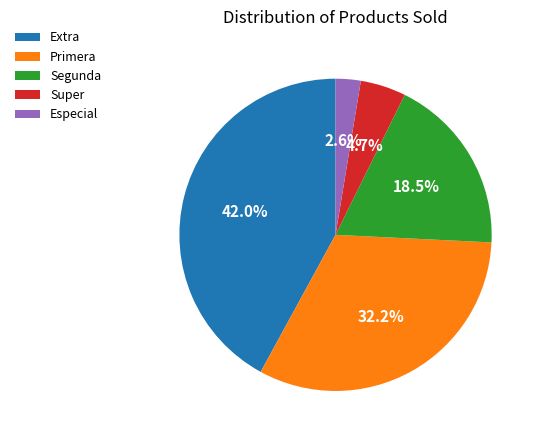

How many slices are in this pie chart?

5